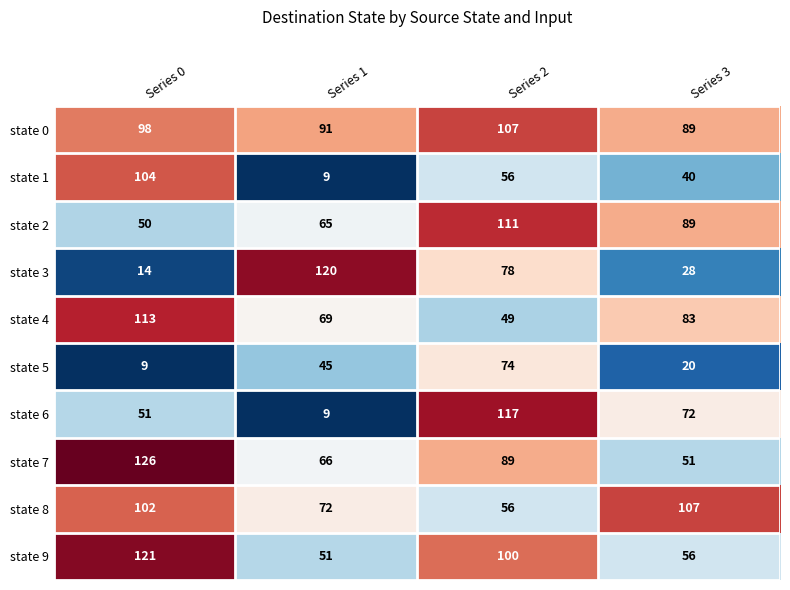

What is the spread (max minus min) of values at Series 3?

87